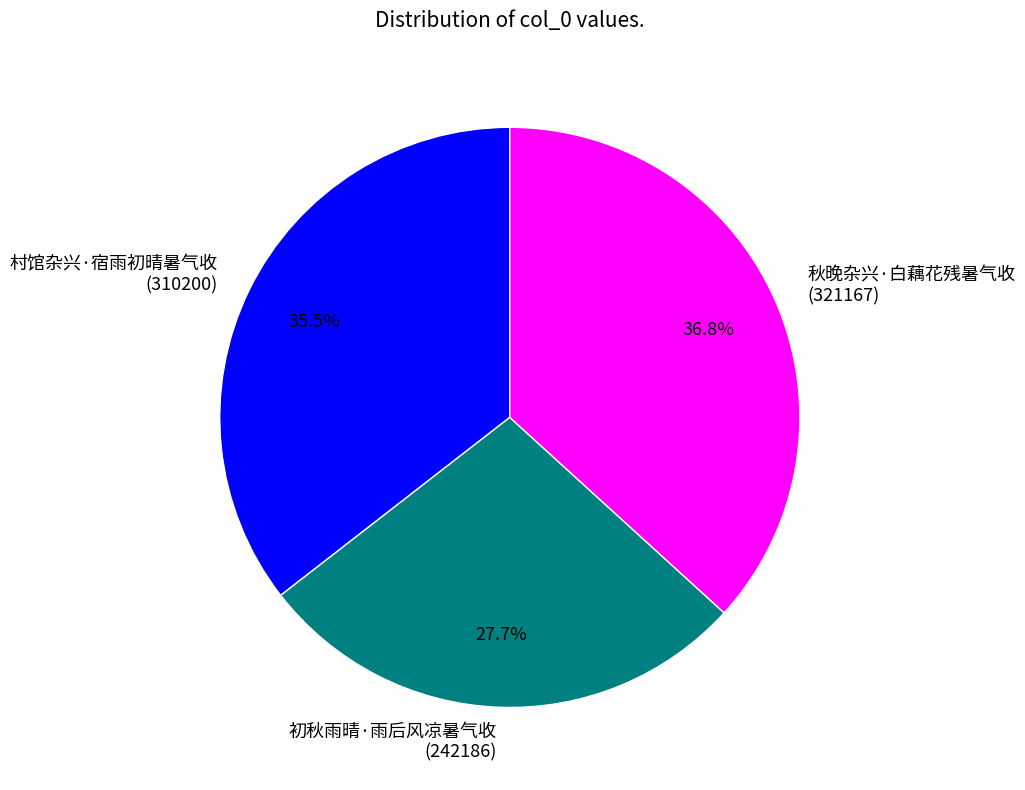

Rank the categories by value from lowest to highest.

初秋雨晴·雨后风凉暑气收, 村馆杂兴·宿雨初晴暑气收, 秋晚杂兴·白藕花残暑气收